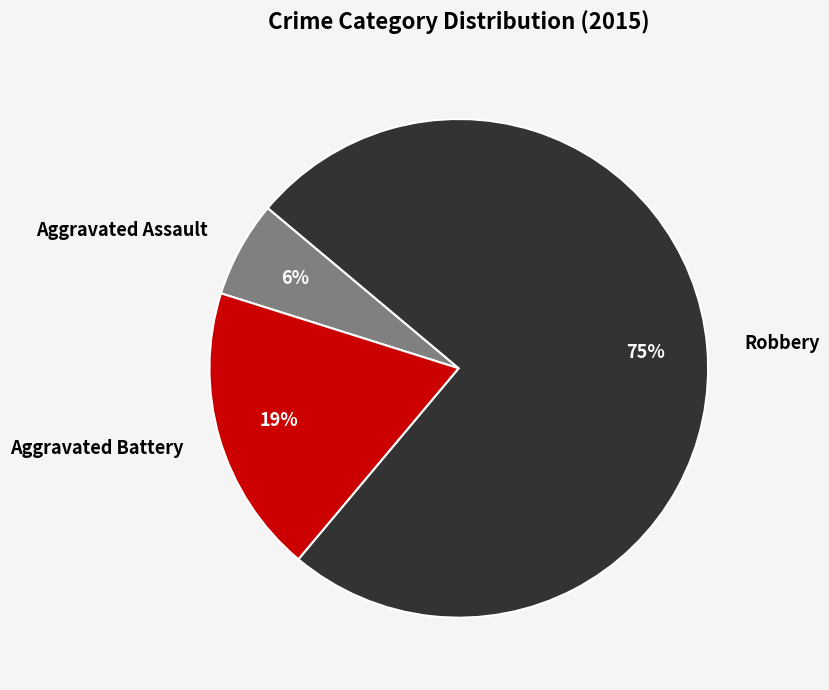

Which has a higher value, Aggravated Assault or Robbery?

Robbery